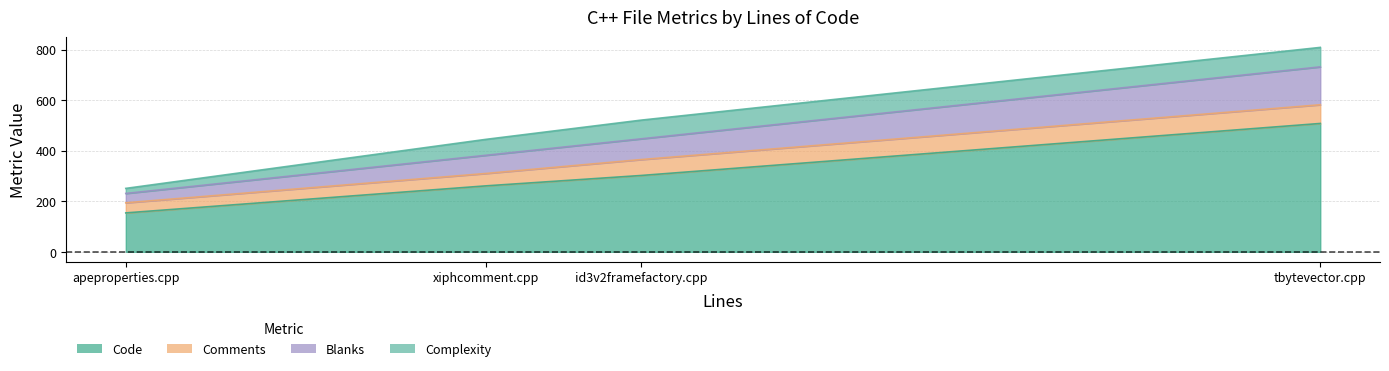

True or false: Complexity and Blanks cross at least once.

False